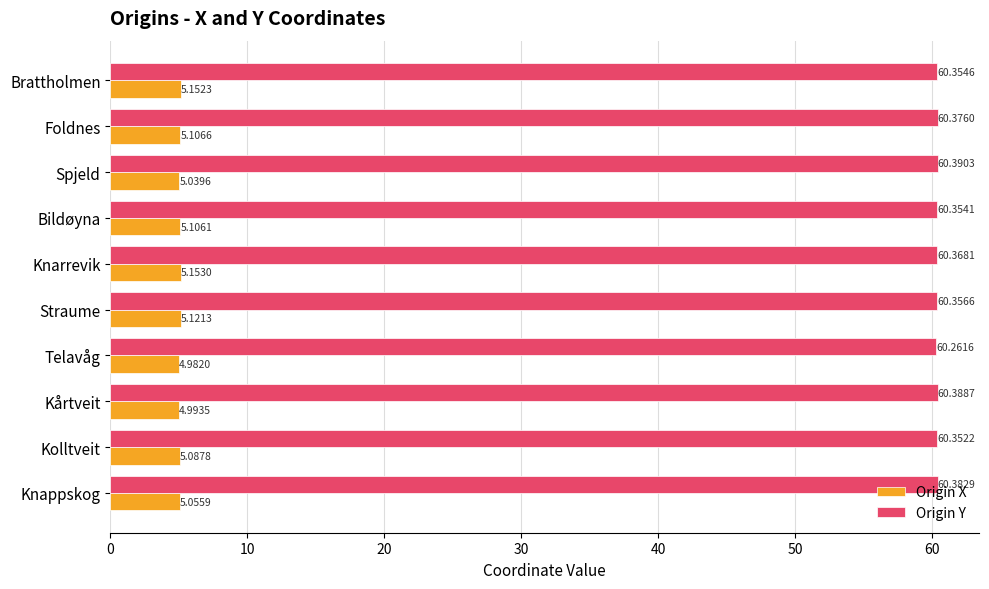

Rank the categories by Origin X value from lowest to highest.

Telavåg, Kårtveit, Spjeld, Knappskog, Kolltveit, Bildøyna, Foldnes, Straume, Brattholmen, Knarrevik